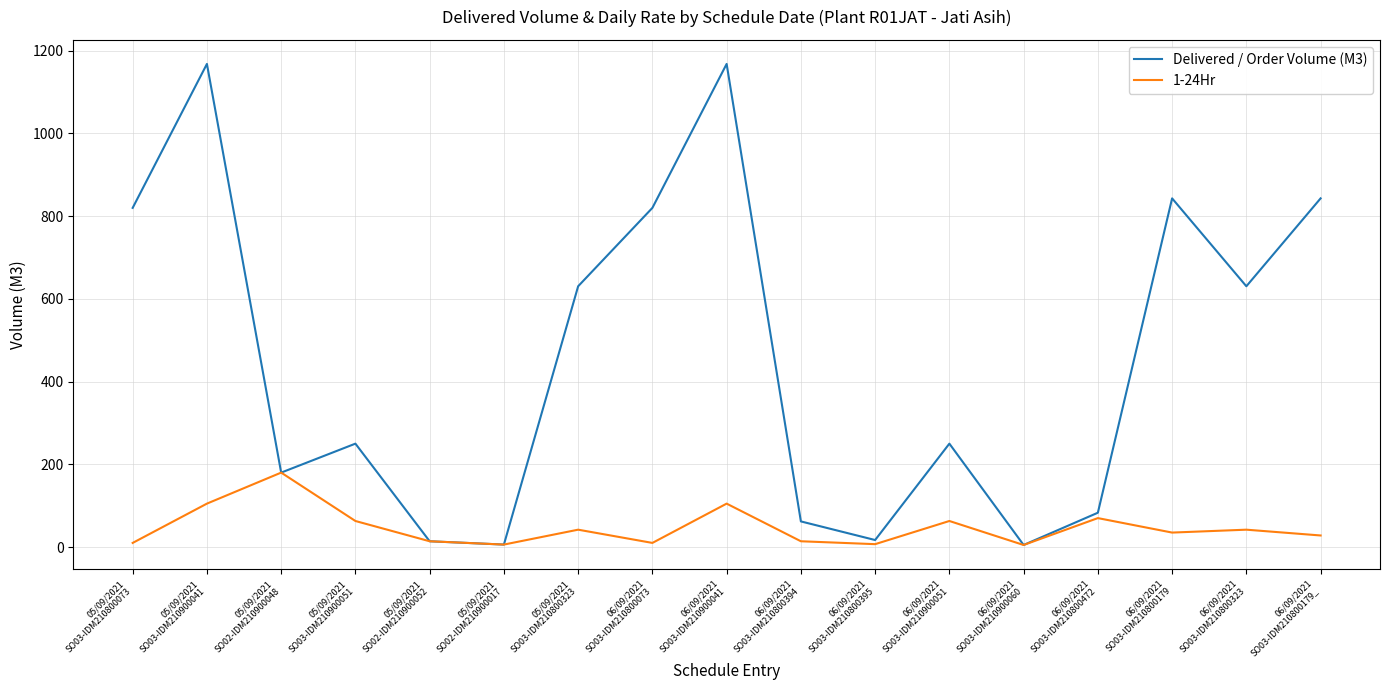

Does the chart display data point markers on the line(s)?

No